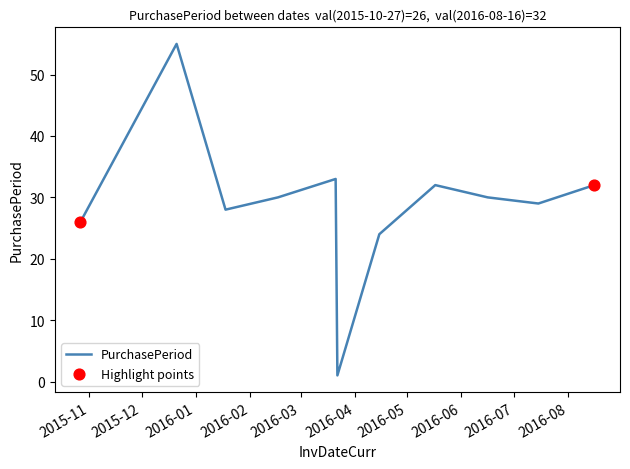

What is the difference between the maximum and minimum values?

54